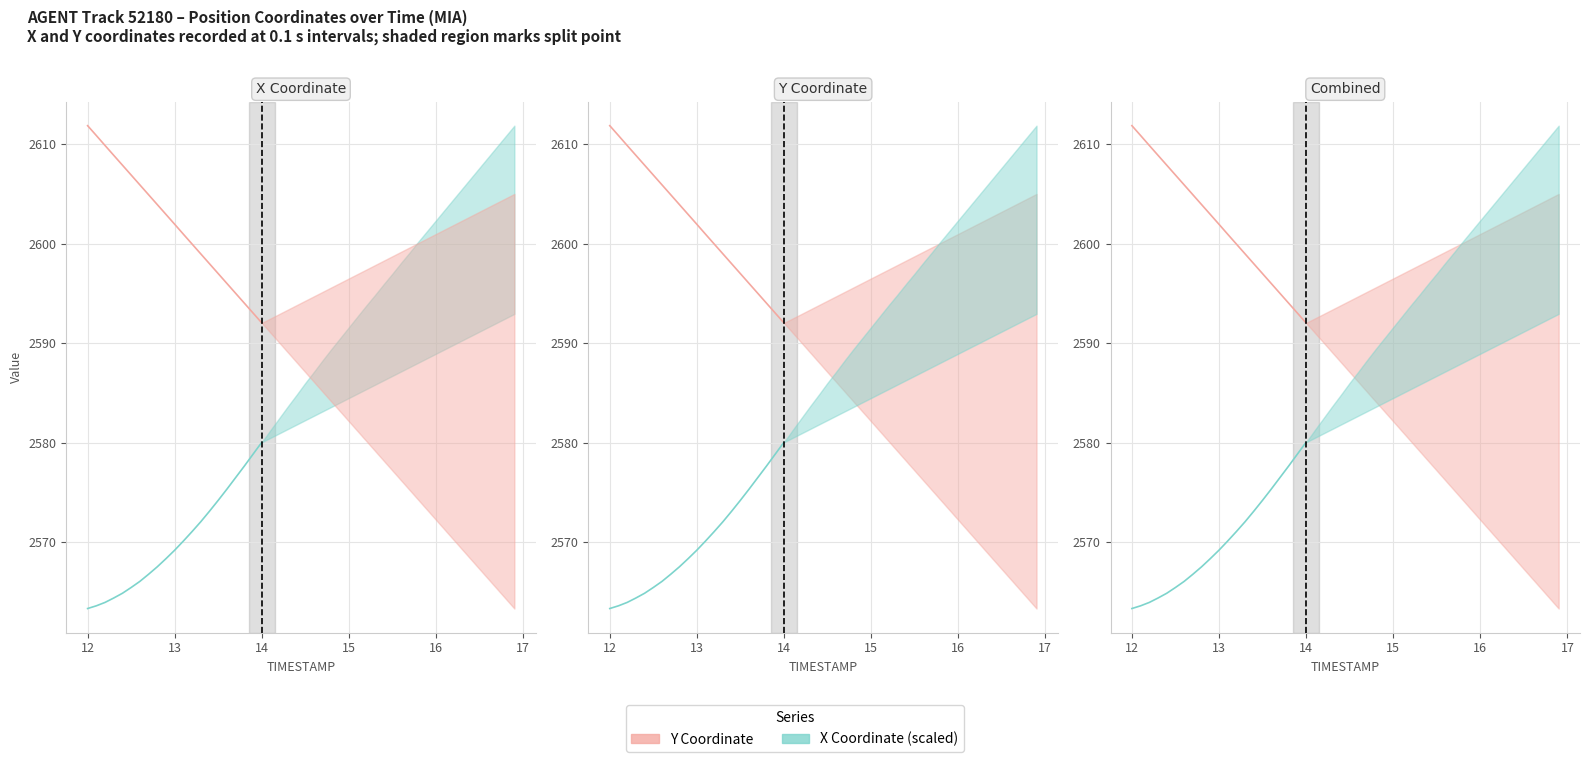

How many lines are shown in the chart?

2